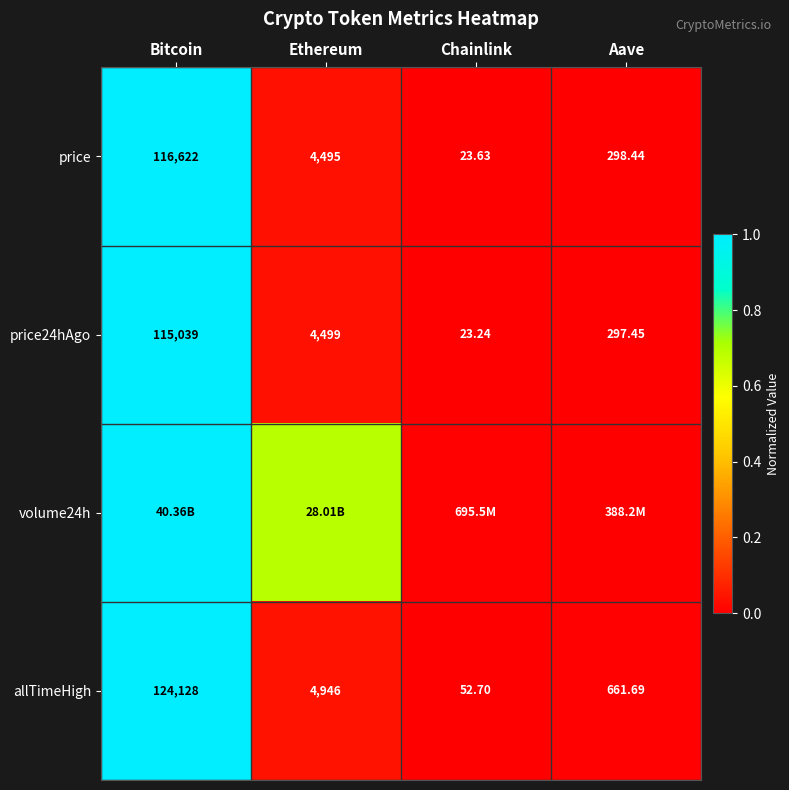

Where is allTimeHigh nearest to the value 62090?

Ethereum